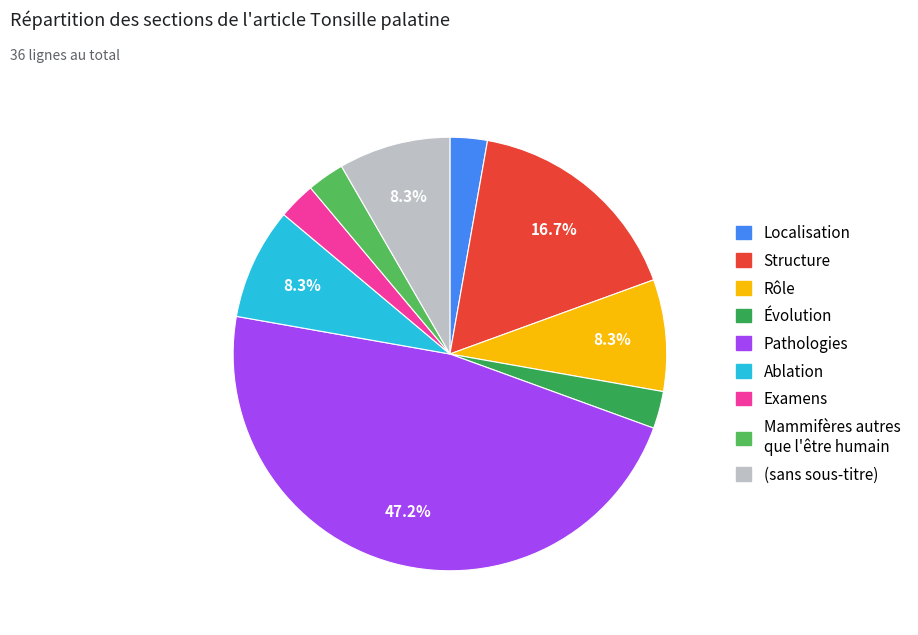

The Rôle slice represents 1% of the pie. True or false?

False